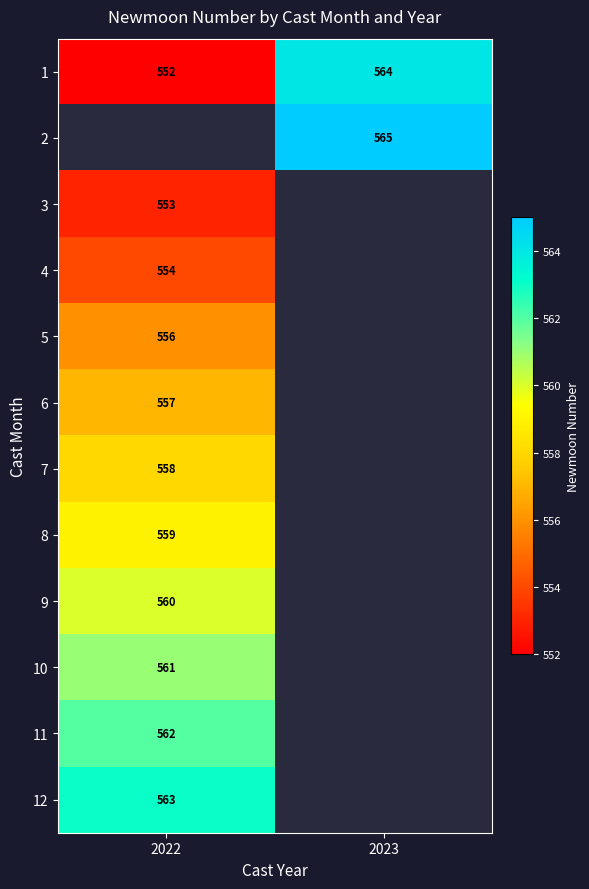

The 6 series shows 557 at 2022. True or false?

True